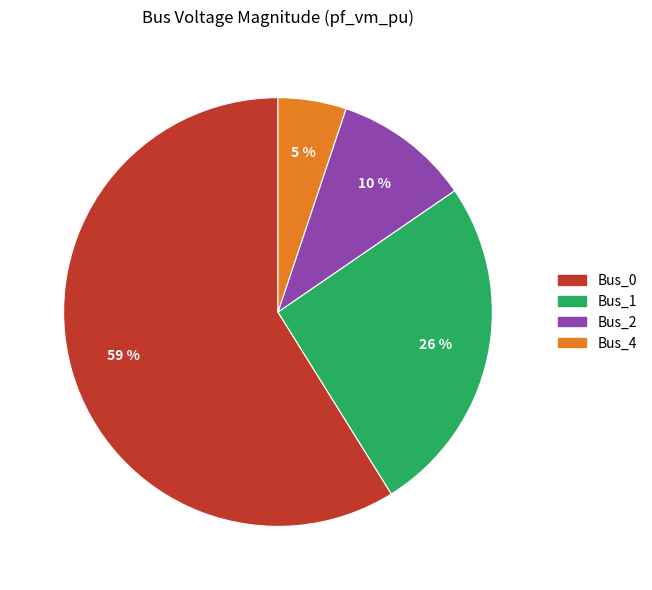

Is there a majority slice in this chart?

Yes